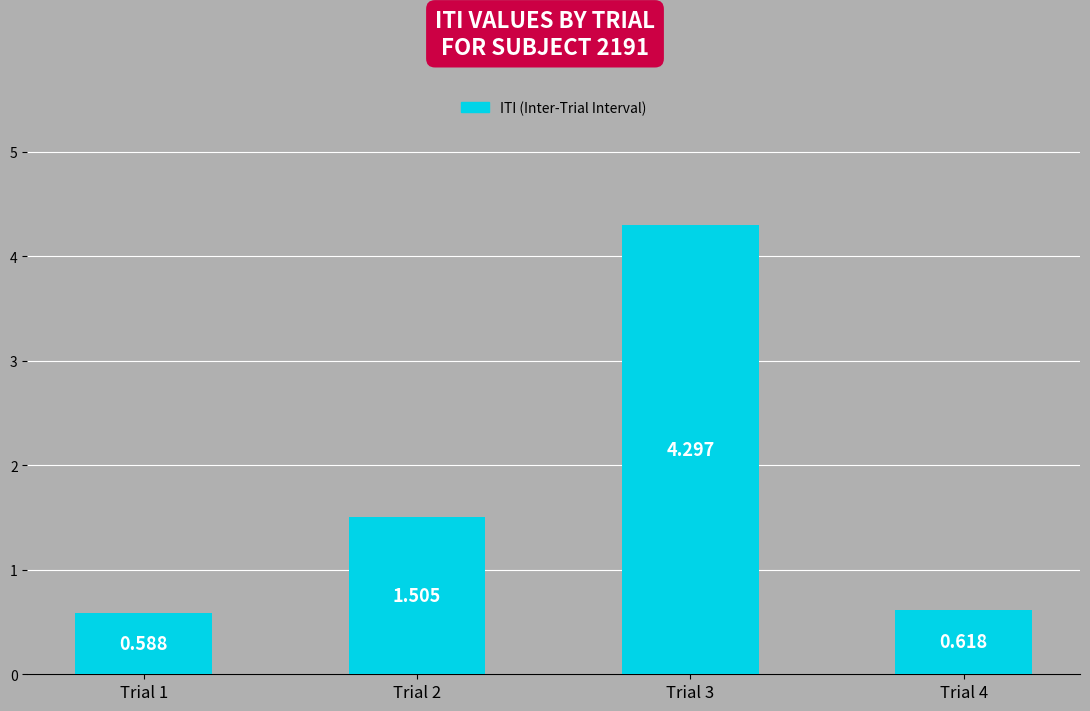

List the labels in order of value, largest first.

Trial 3, Trial 2, Trial 4, Trial 1